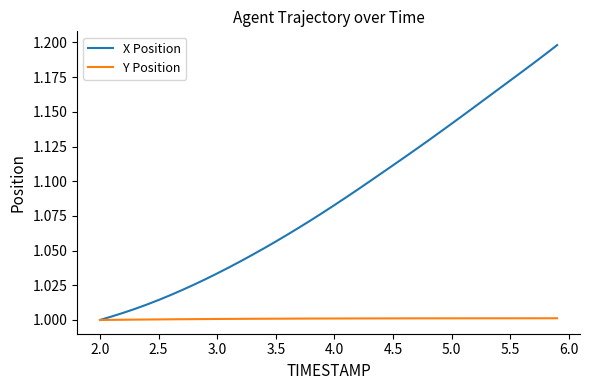

Which series has the largest total across all categories?

X Position